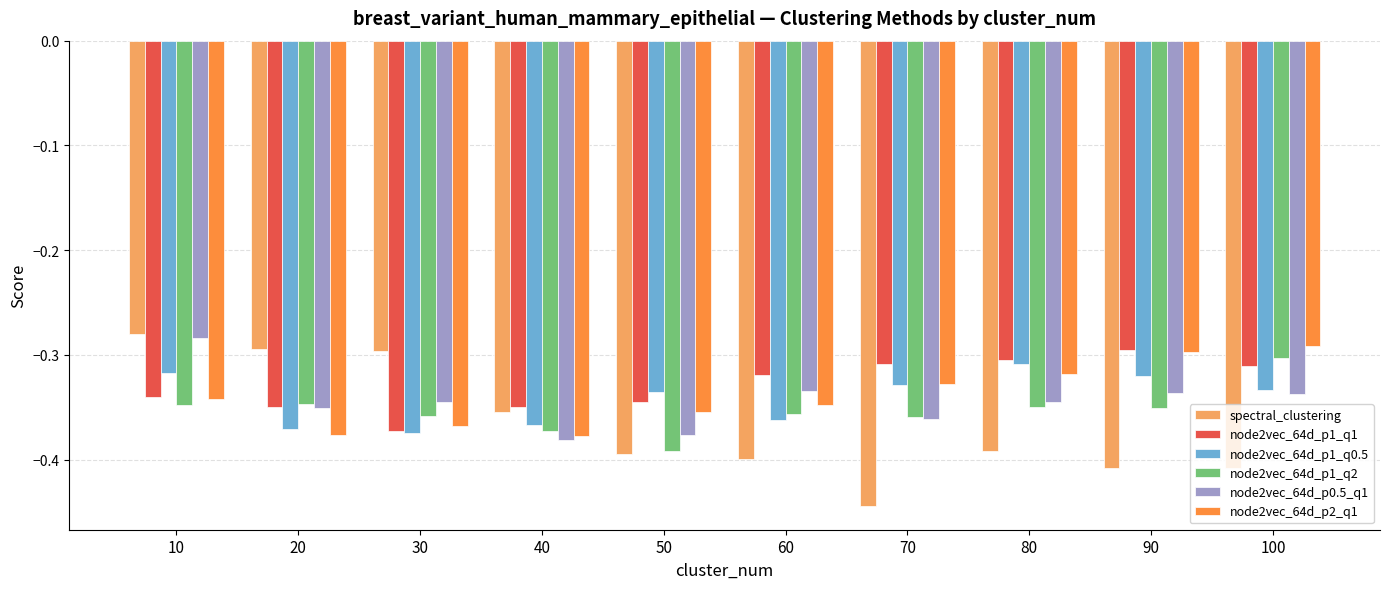

At which label is node2vec_64d_p1_q0.5 closest to 0?

80